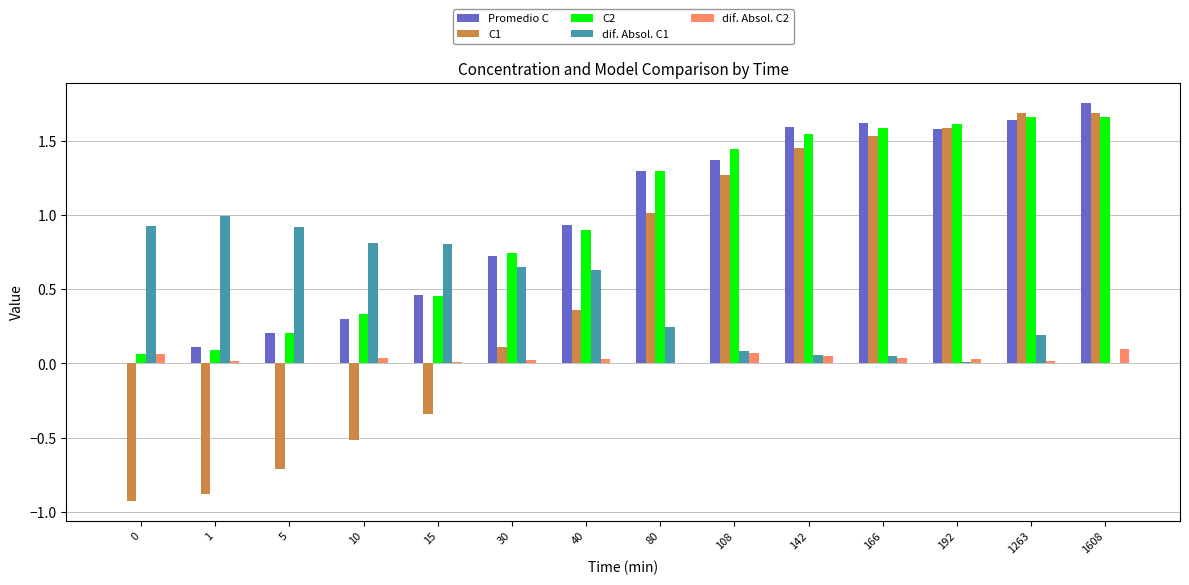

The value of C2 at 80 is 0.8. True or false?

False